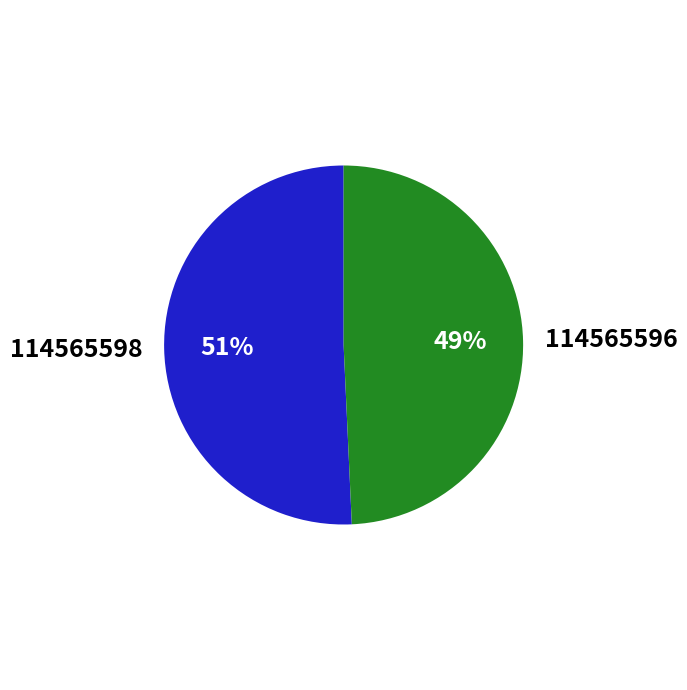

To the nearest percent, what is the combined percentage of 114565598 and 114565596?

100%